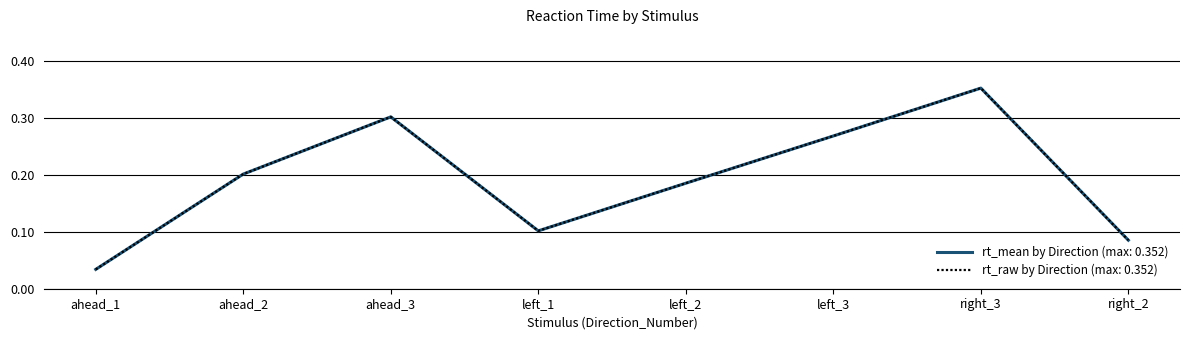

How many lines are shown in the chart?

2